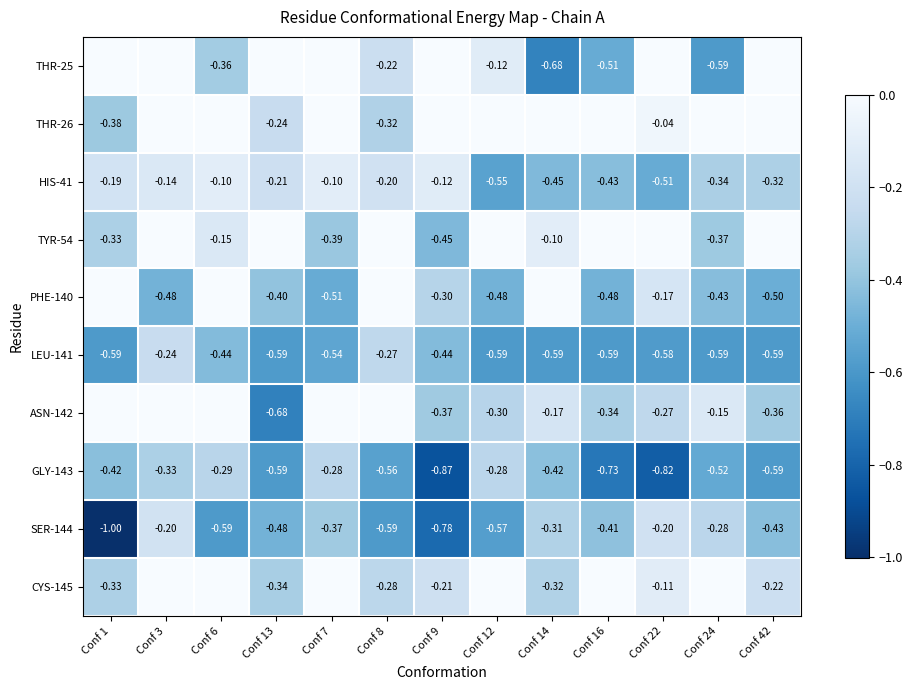

The TYR-54 series shows -0.2 at Conf 3. True or false?

False